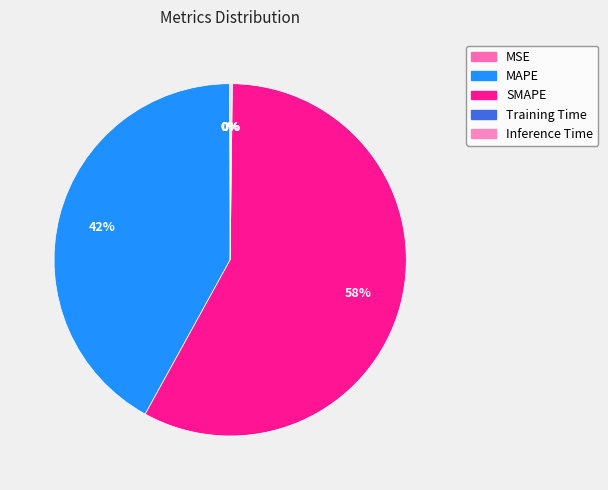

The Training Time slice represents 0% of the pie. True or false?

True